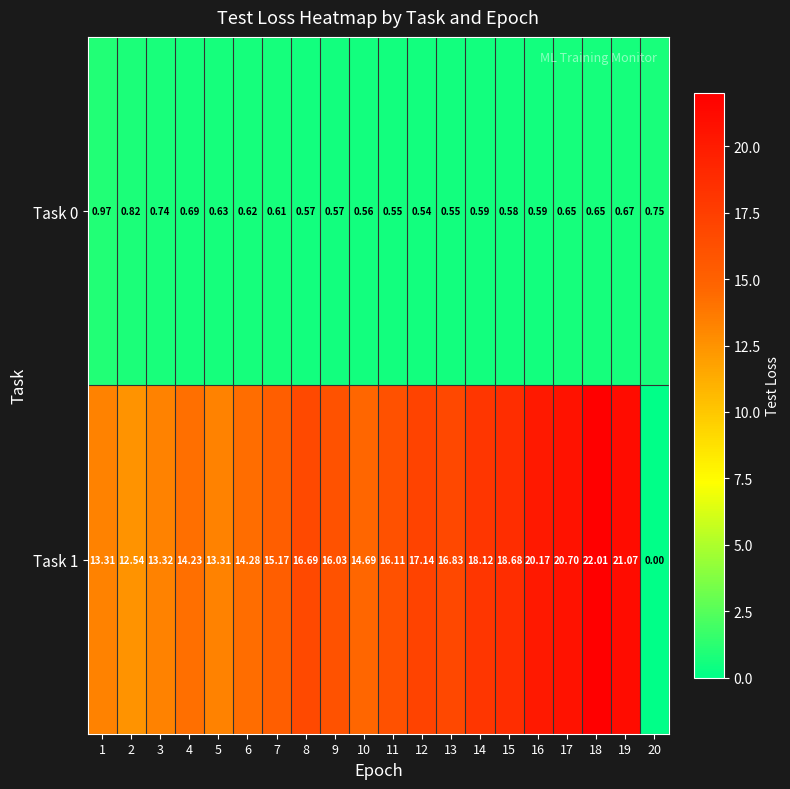

Is the value of Task 0 at 2 greater than the value of Task 1 at 15?

No